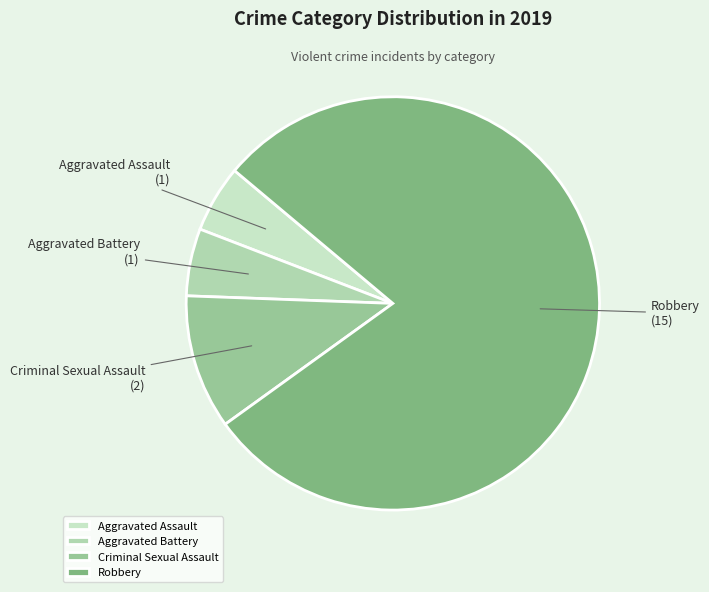

What is the largest slice in the pie chart?

Robbery